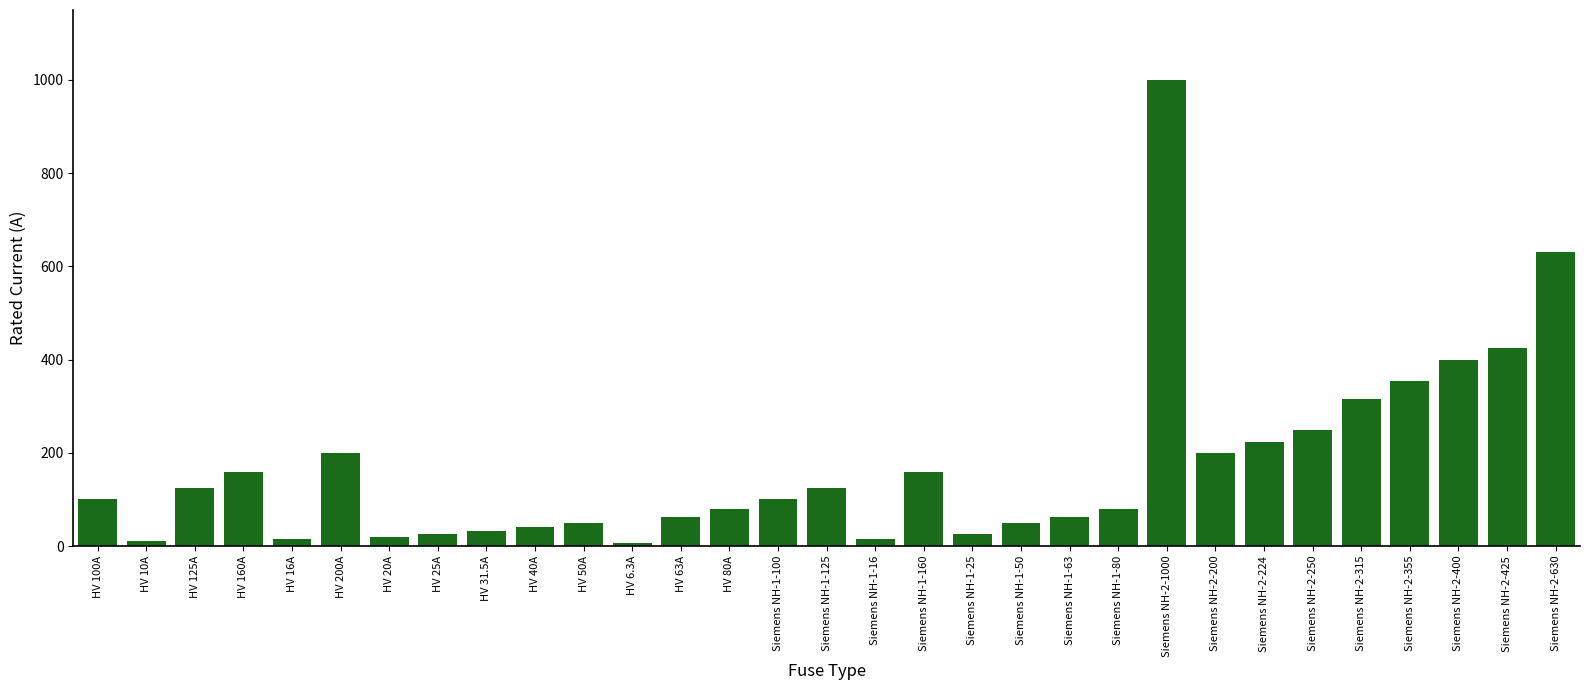

How many bars are there in total?

31